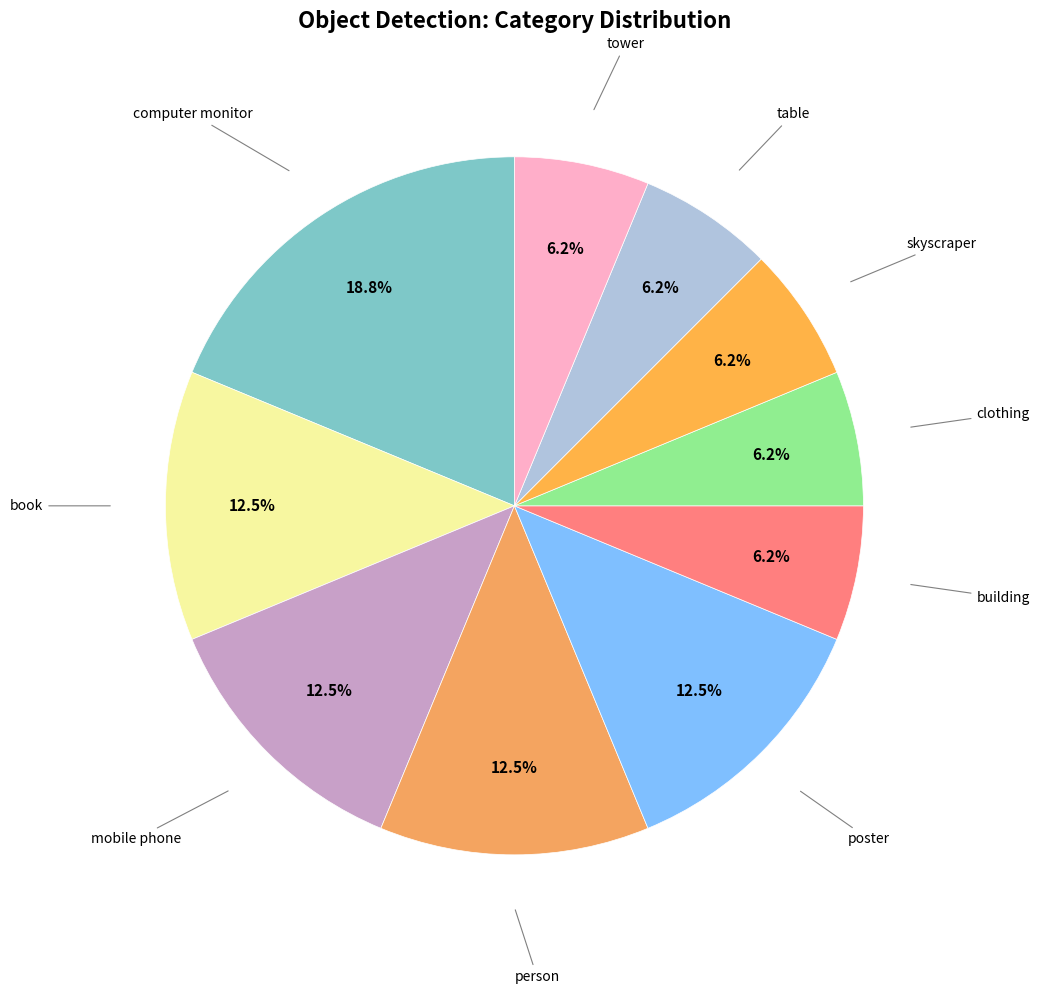

To the nearest percent, what portion does building represent?

6%